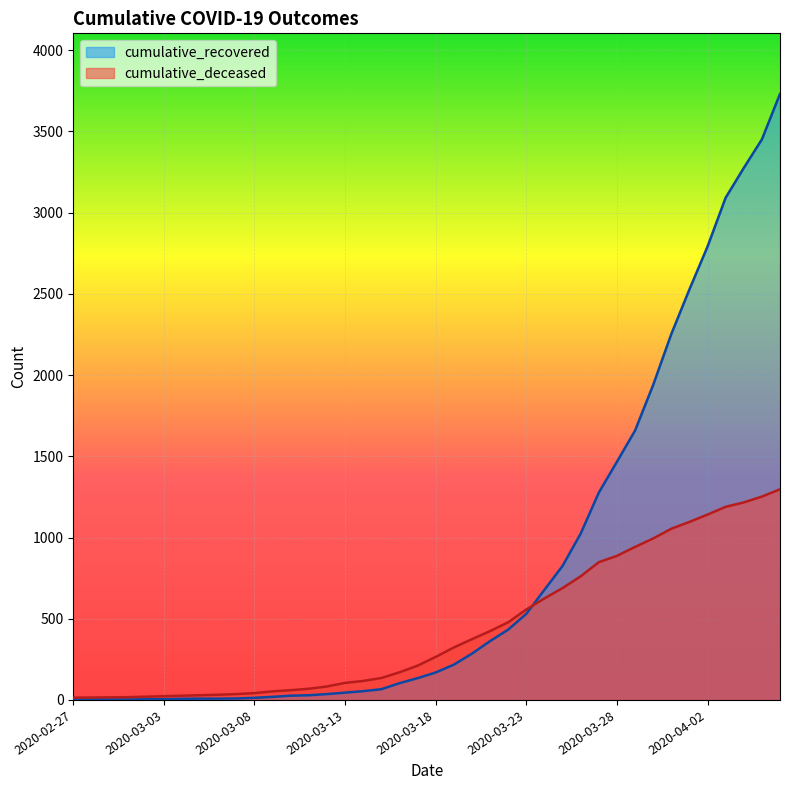

What is the sum of all cumulative_deceased values?

17685